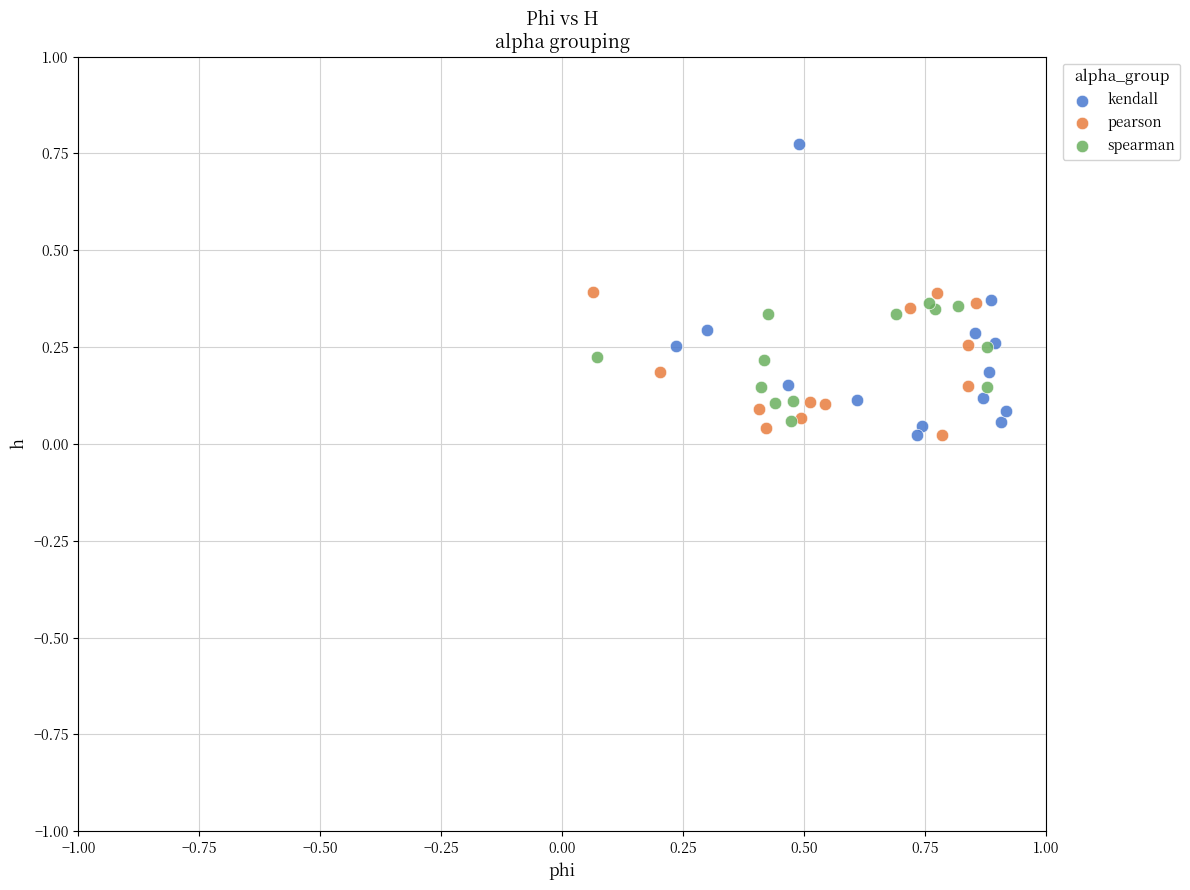

Which series reaches the maximum Y coordinate?

kendall